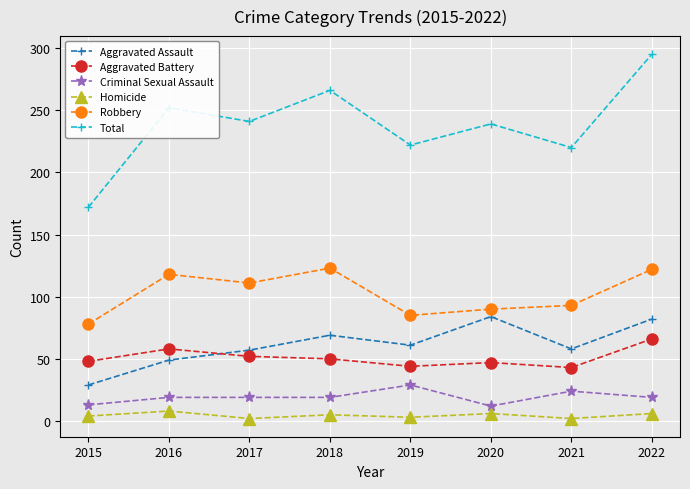

List the series in order of their peak value, highest first.

Total, Robbery, Aggravated Assault, Aggravated Battery, Criminal Sexual Assault, Homicide